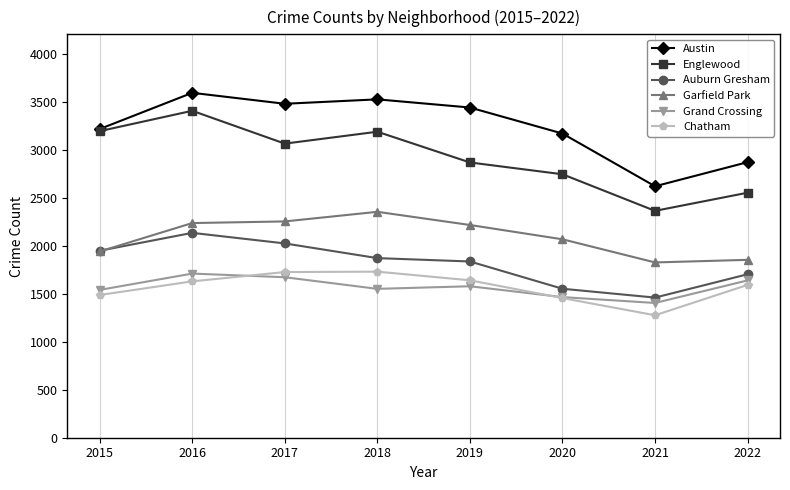

What is the value of the Garfield Park point at the 1st from the left?

1939